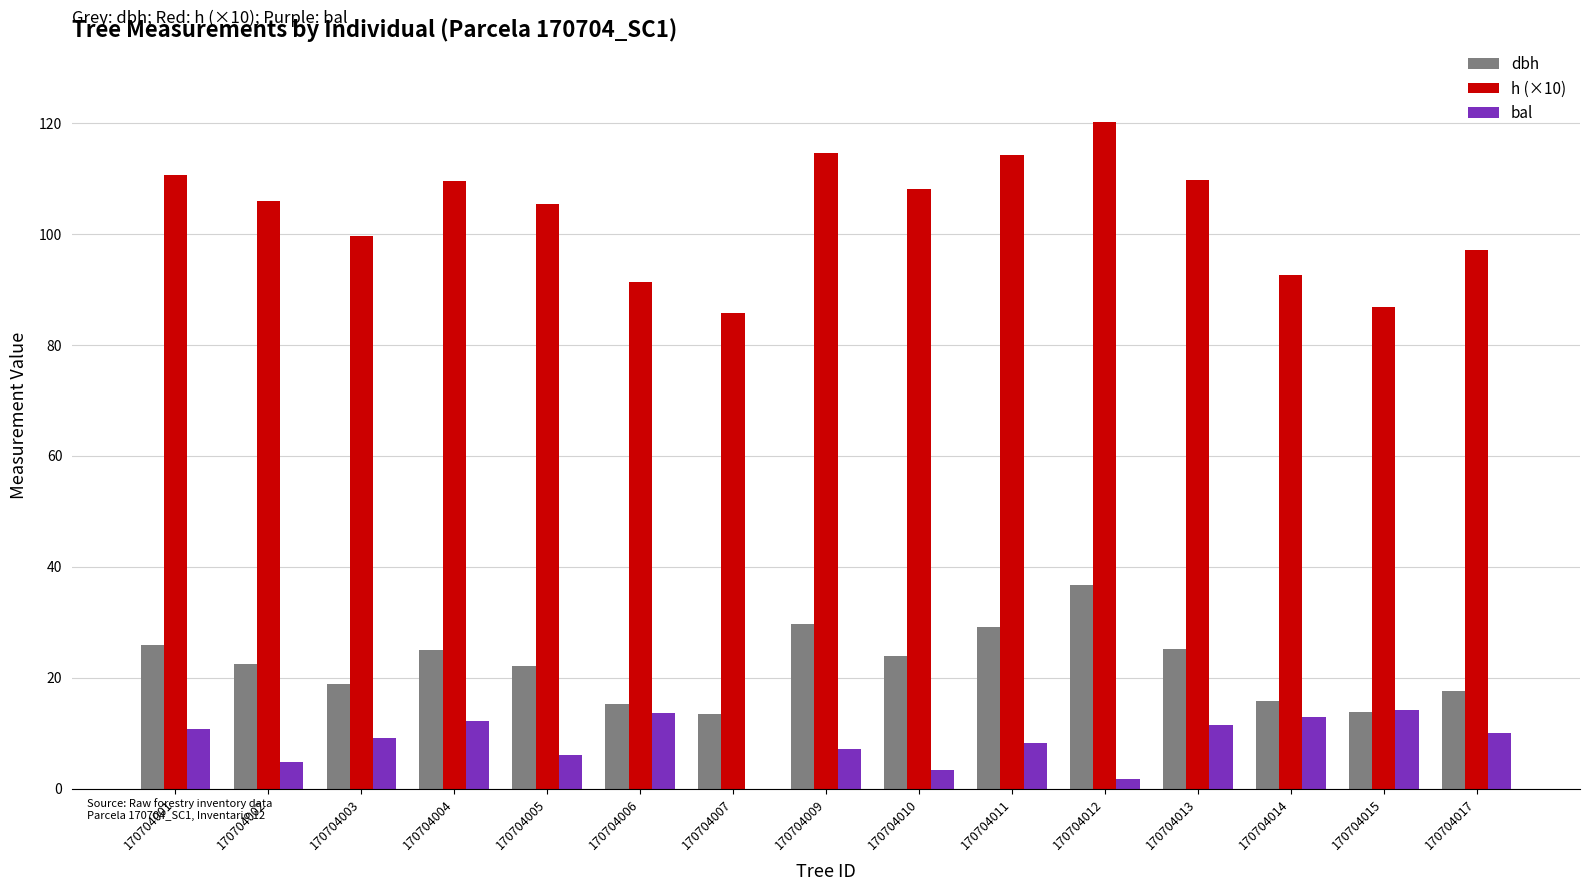

At which label does dbh reach its peak?

170704012